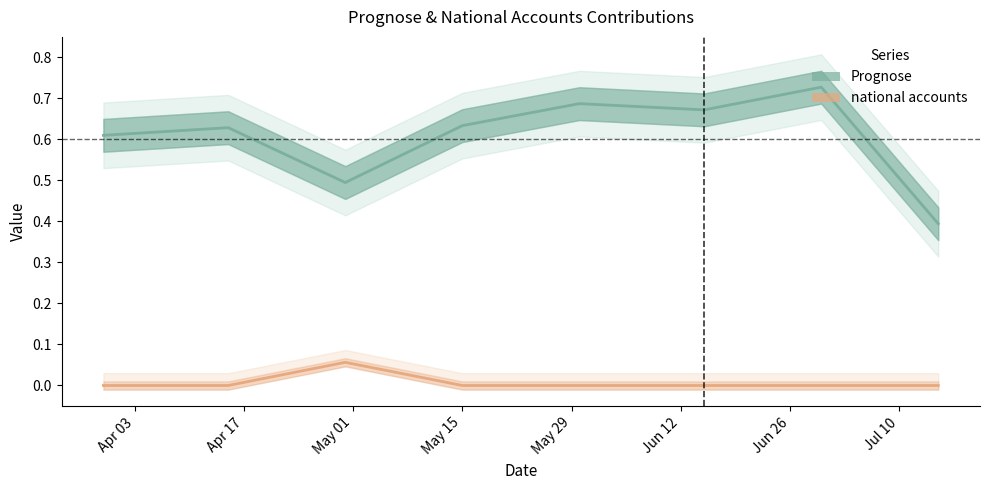

How many lines are shown in the chart?

2